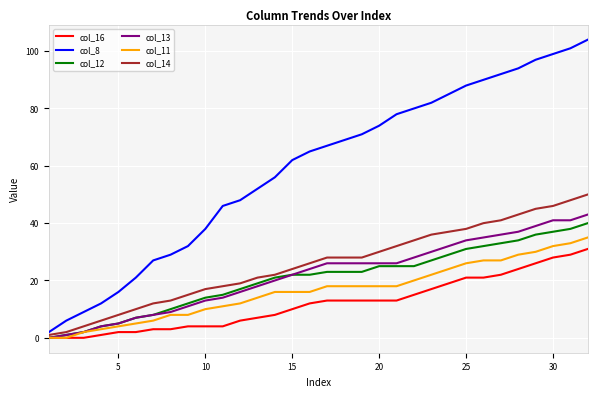

Which series has the largest range (max minus min)?

col_8